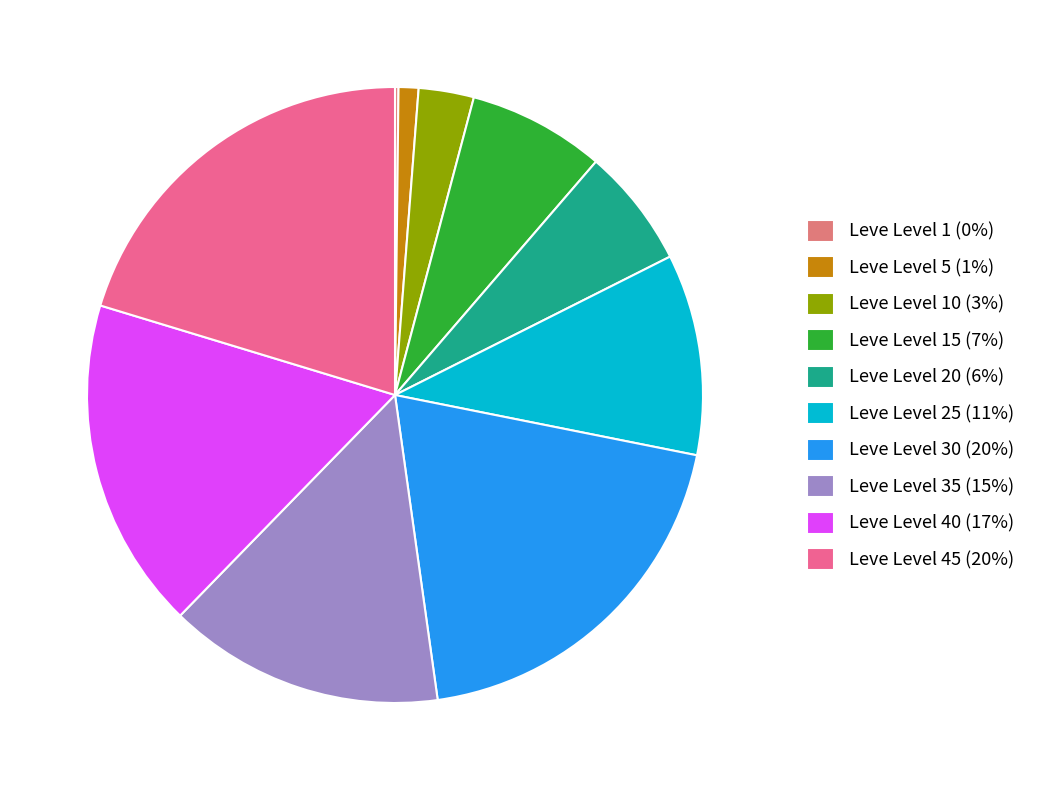

Which category has the biggest portion of the pie?

Leve Level 45 (20%)